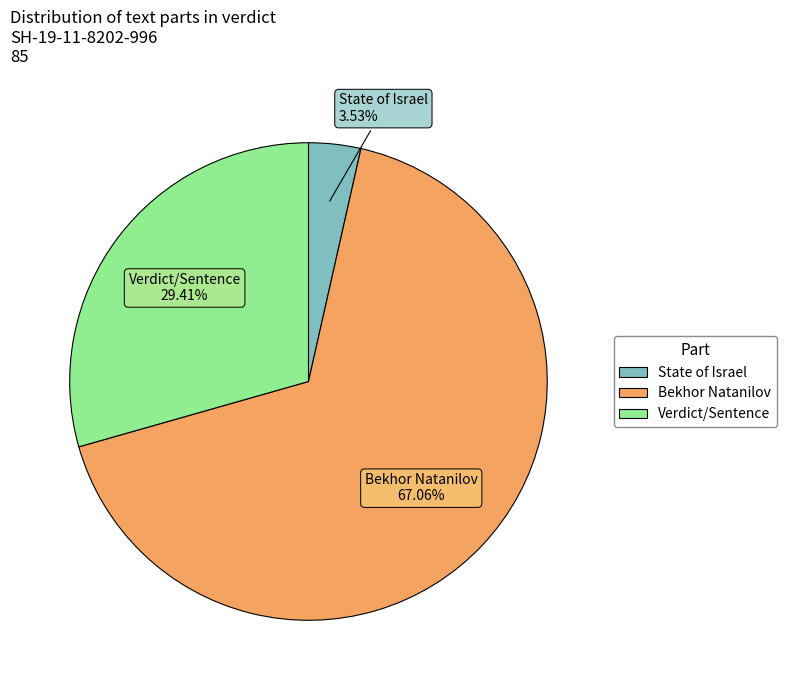

Does any single category account for the majority?

Yes